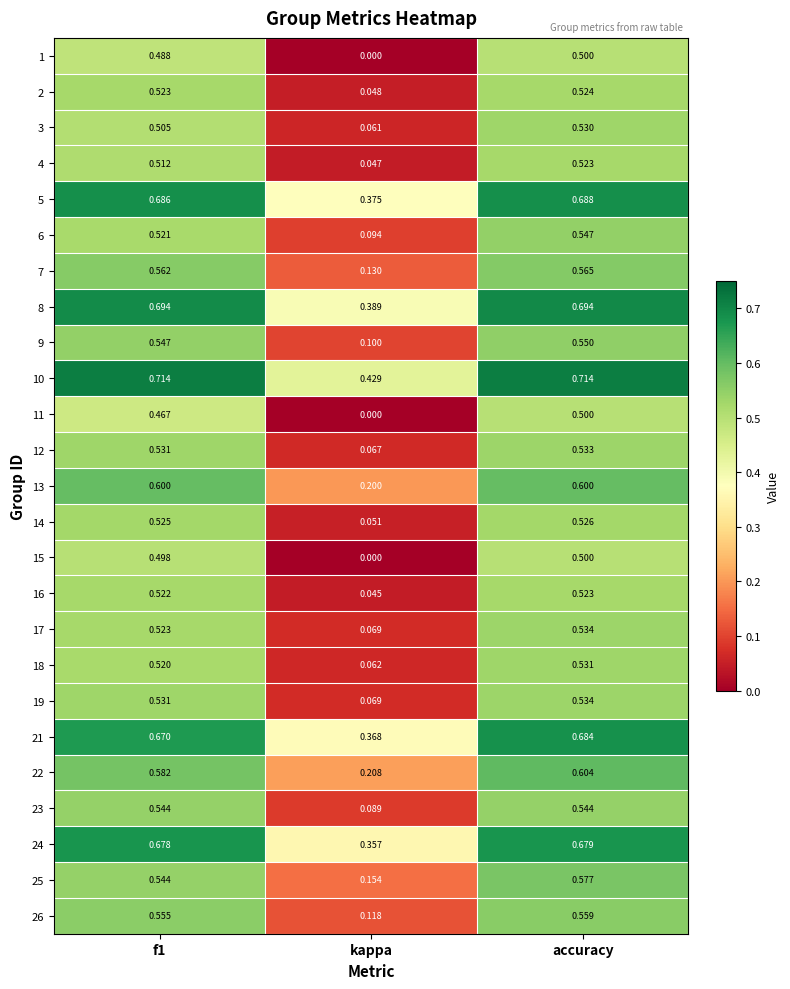

At which label is 23 closest to 0?

kappa